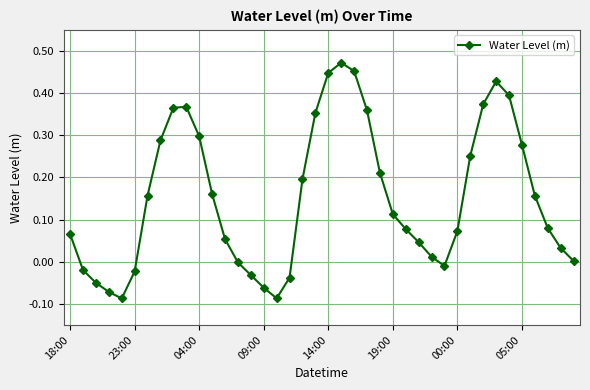

How many interior local peaks (higher than both neighbors) does the data have?

3